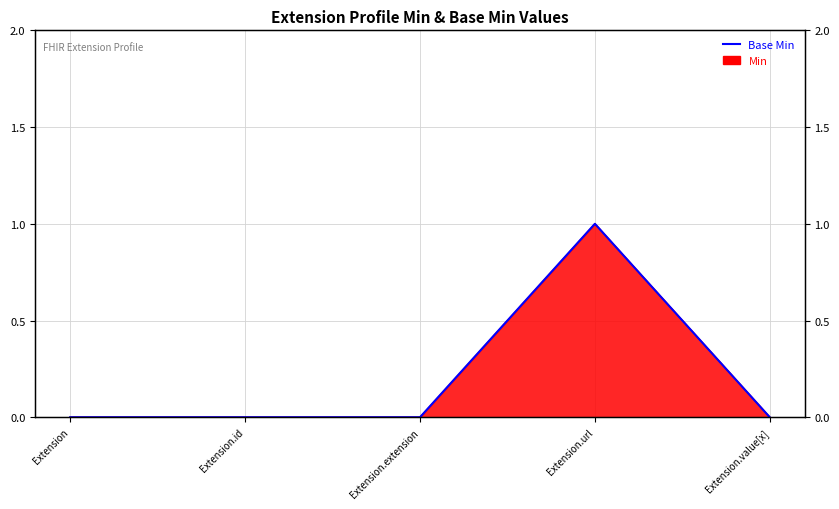

Reading left to right, list all the values displayed in this chart.

0	0	0	1	0